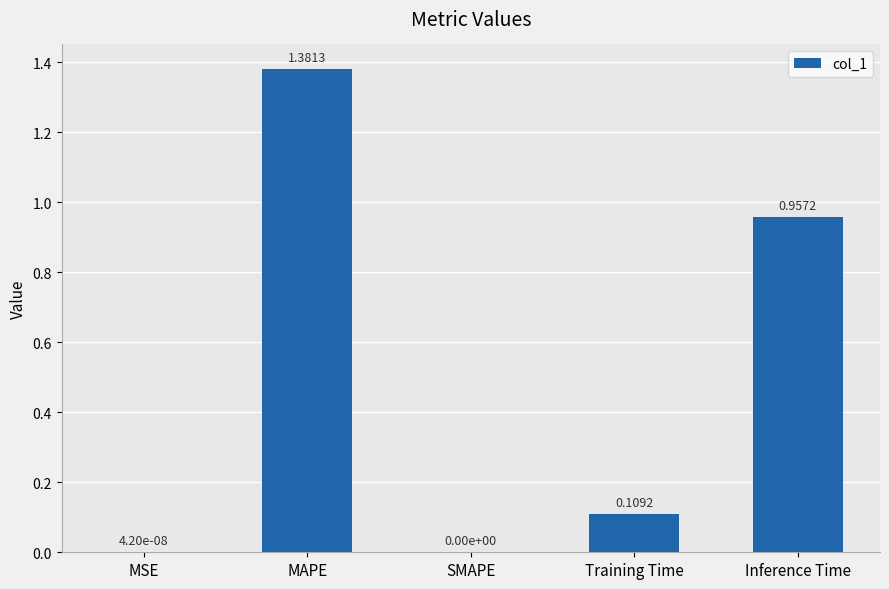

What is the sum of all values?

2.4